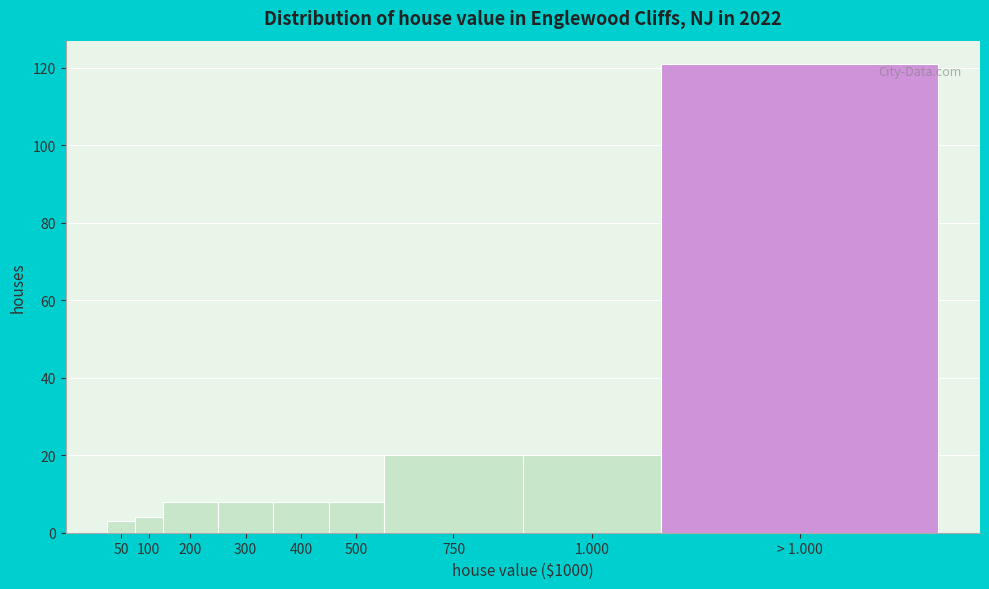

Reading left to right, list all the values displayed in this chart.

3	4	8	8	8	8	20	20	121